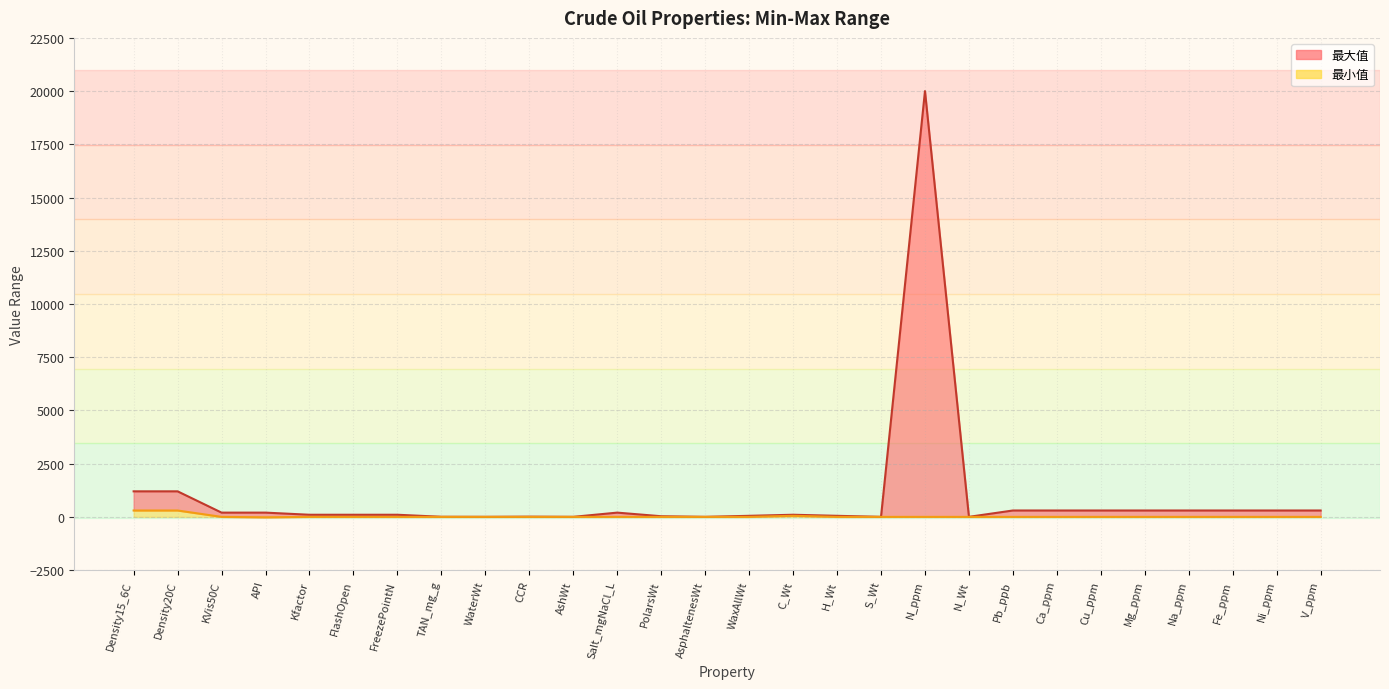

What is the value of the 2nd point from the left?

1200